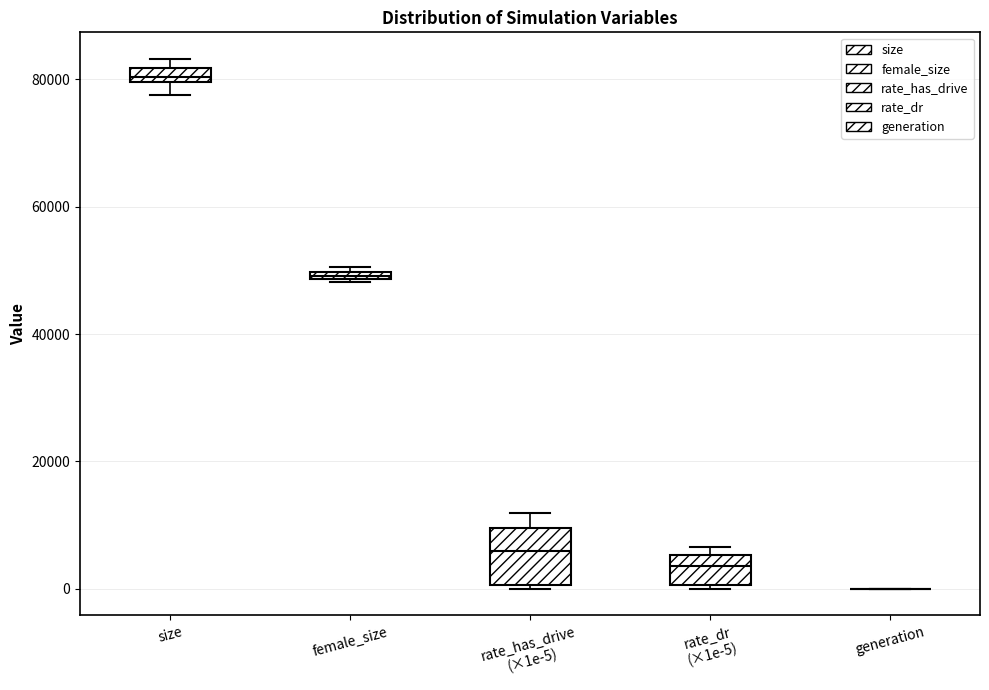

Which box is the tallest, from its lower edge to its upper edge?

rate_has_drive (×1e-5)